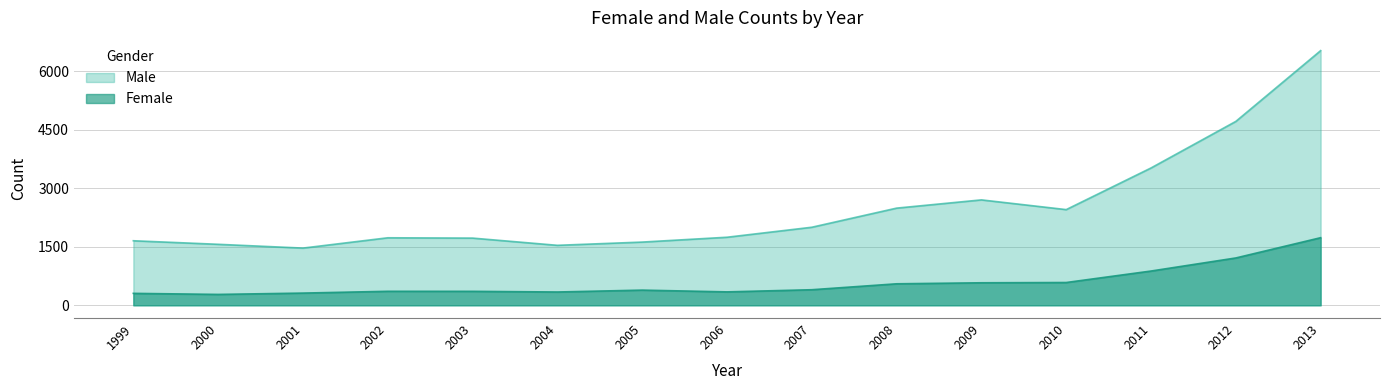

Where does the Female series first go above 389?

2007